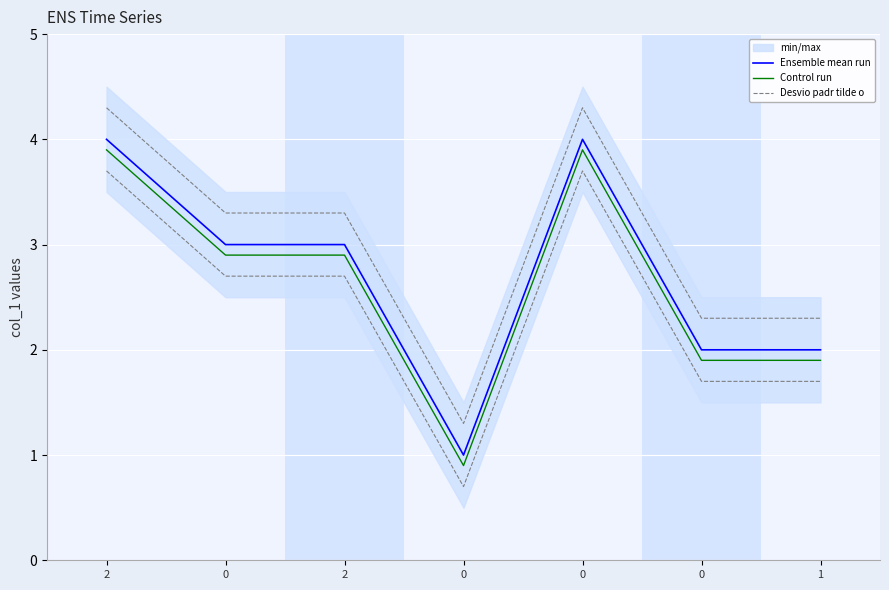

What is the sum of all Desvio padr tilde o values?

21.1